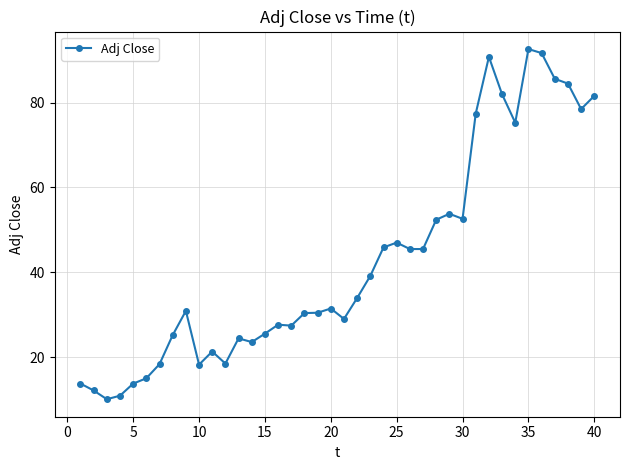

What is the smallest value displayed?

10.1